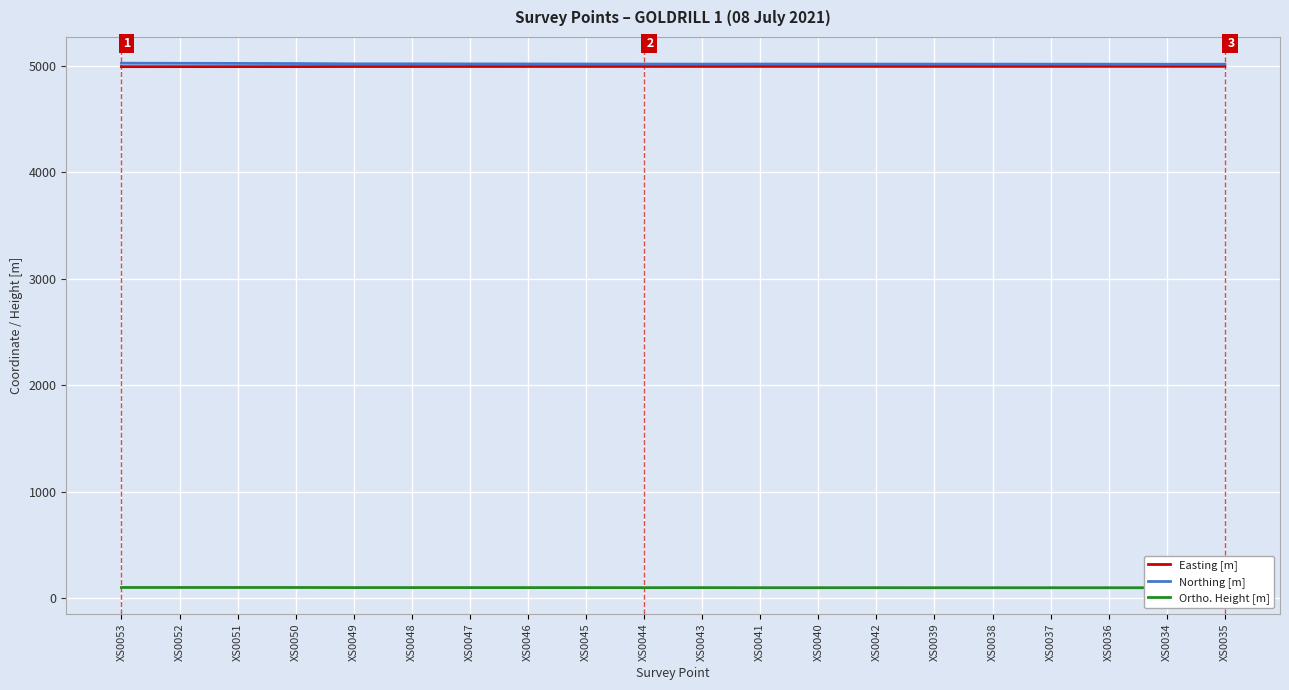

How many data points in Ortho. Height [m] are less than 99?

10